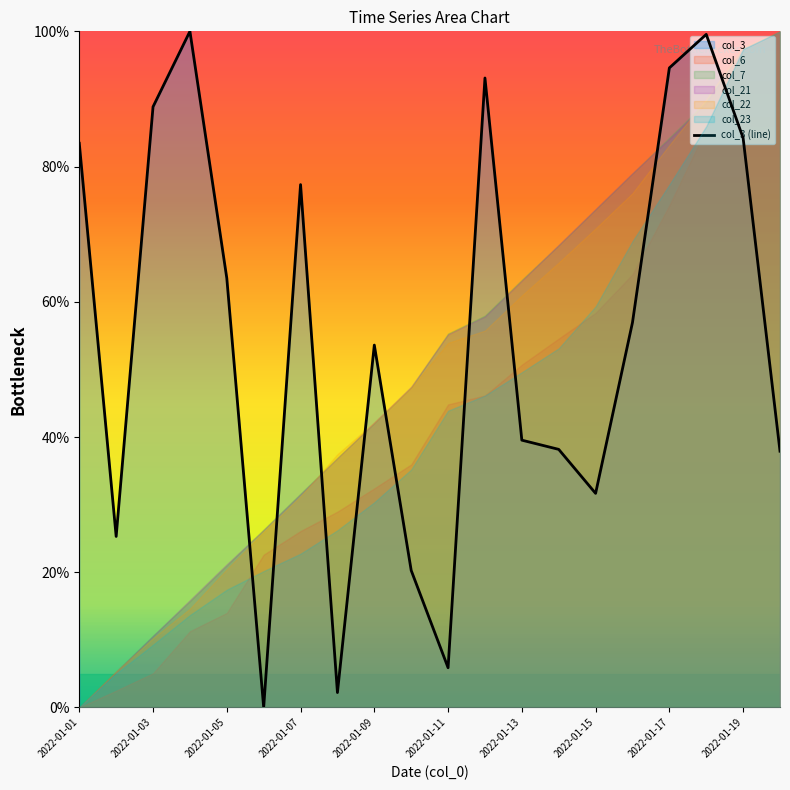

What is the highest value of the col_3 (line) series?

100.0